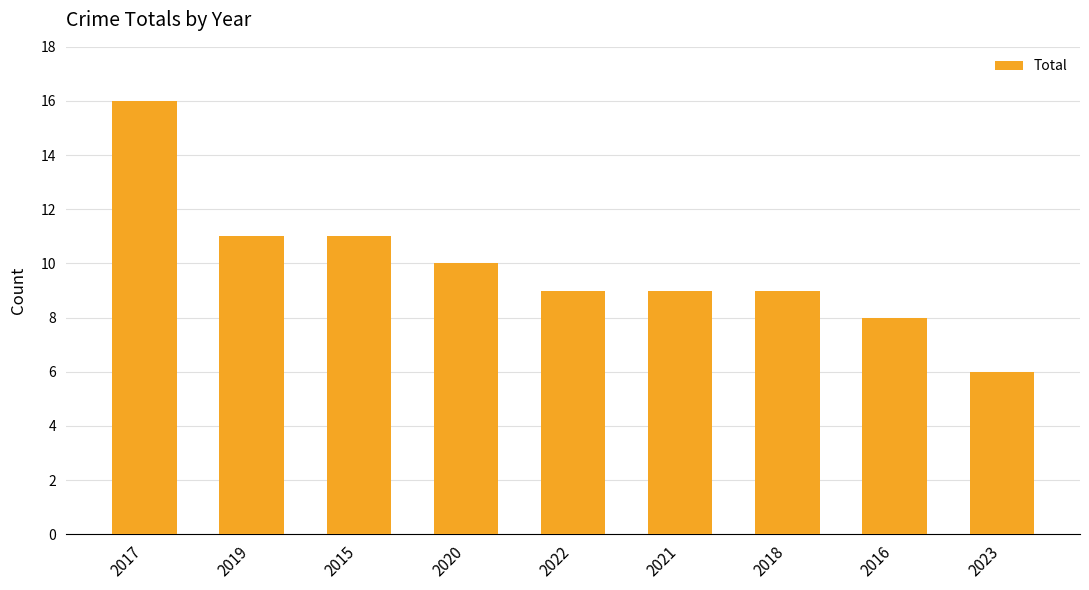

How many series are shown in this chart?

1